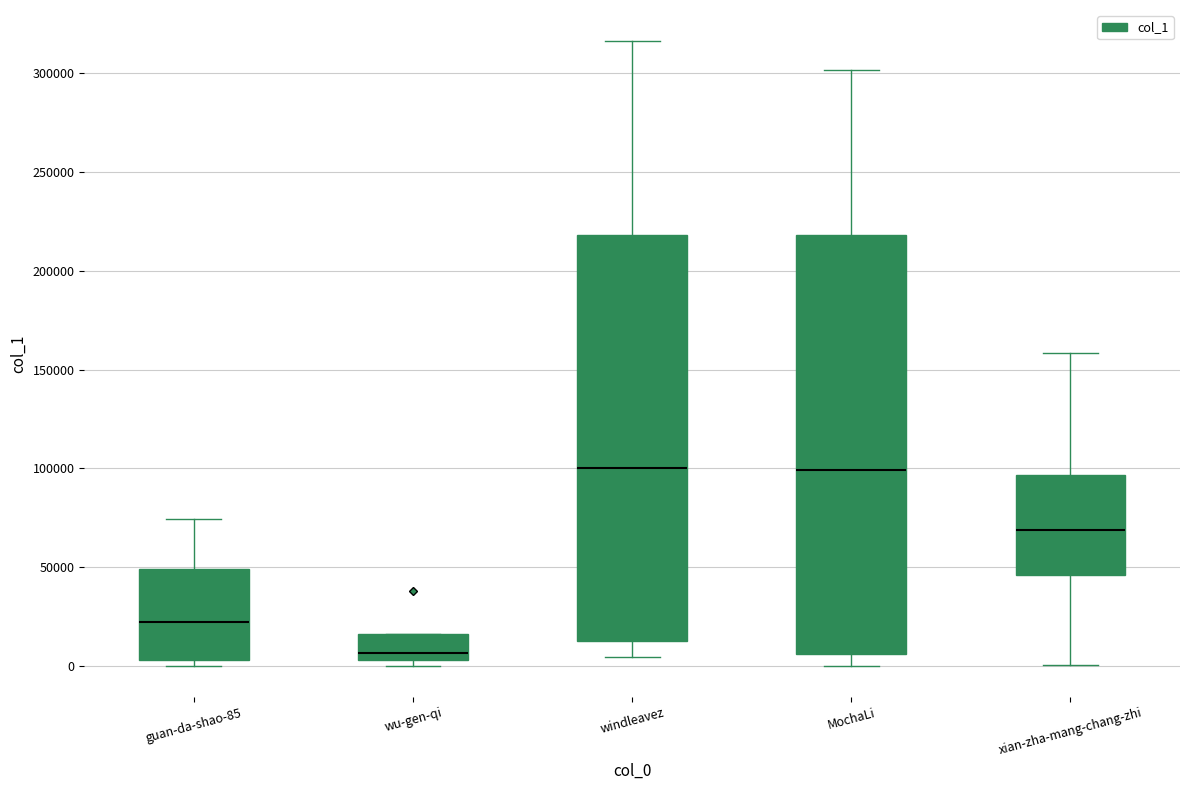

Which box is the tallest, from its lower edge to its upper edge?

MochaLi